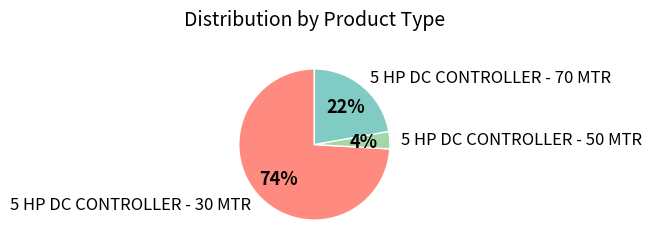

Count the number of slices in the pie.

3